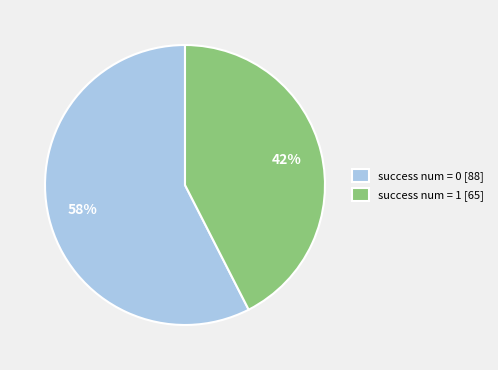

Rank the categories by value from lowest to highest.

success num = 1 [65], success num = 0 [88]